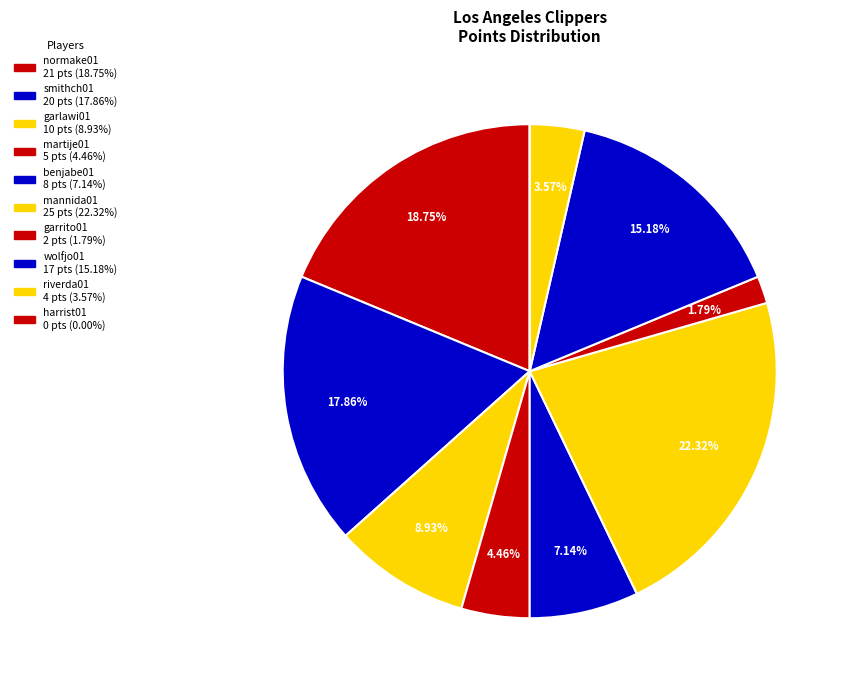

What is the change in value from normake01 to garrito01?

-19